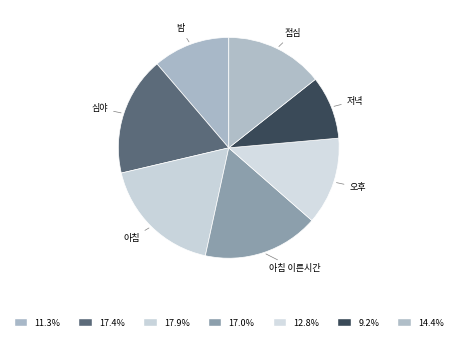

Does 오후 represent more than half of the total?

No